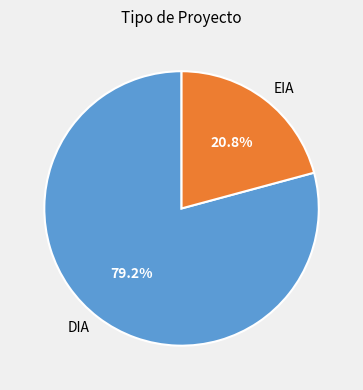

Rank the categories by value from highest to lowest.

DIA, EIA